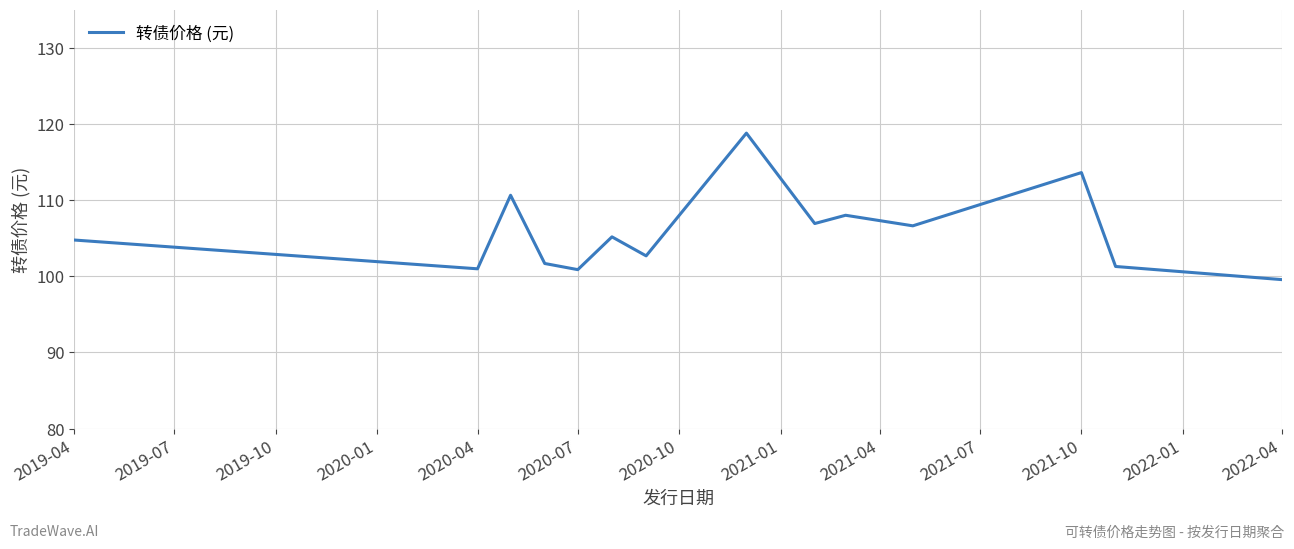

What is the minimum value shown in the chart?

99.6